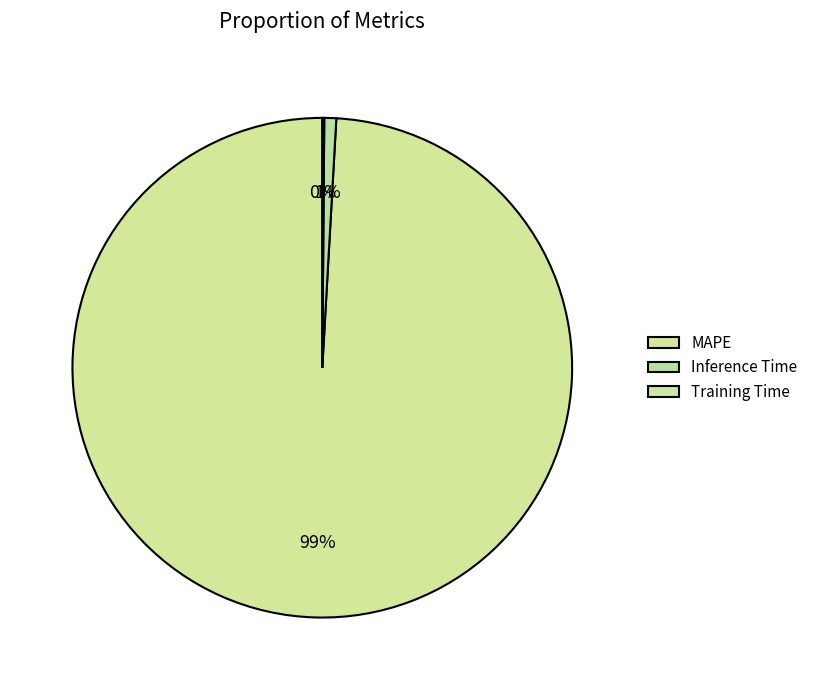

What is the smallest slice in the pie chart?

Training Time